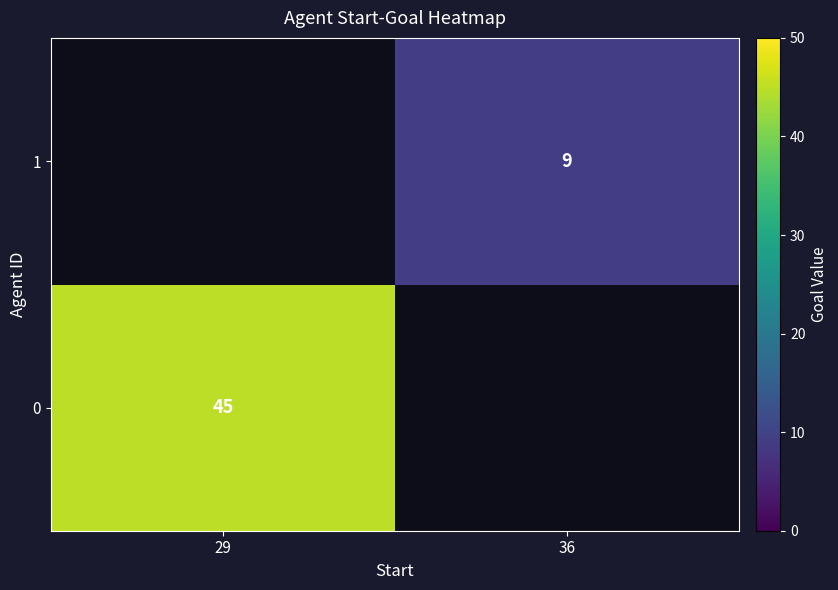

The 1 series shows 2 at 36. True or false?

False